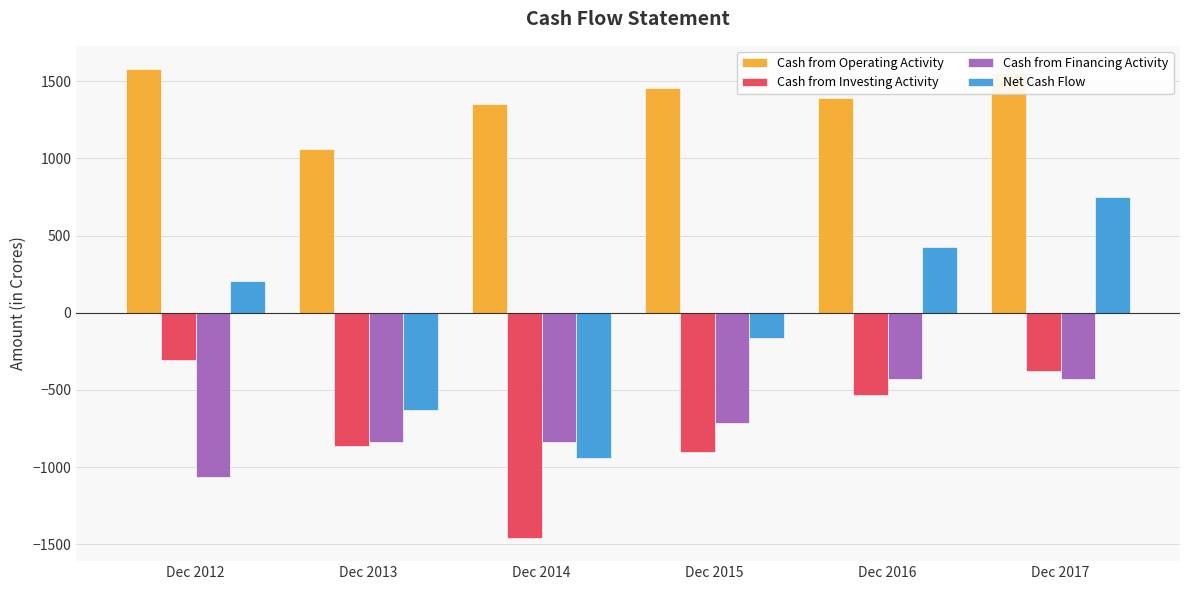

What is the difference between the maximum and second lowest values in the Cash from Financing Activity series?

411